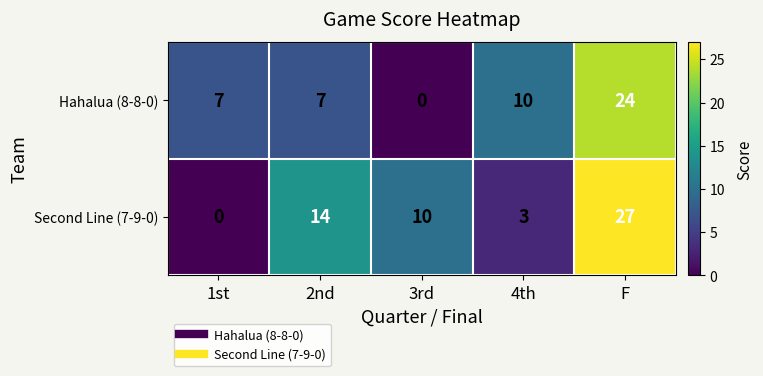

Is it true that Hahalua (8-8-0) equals 17 at 4th?

False